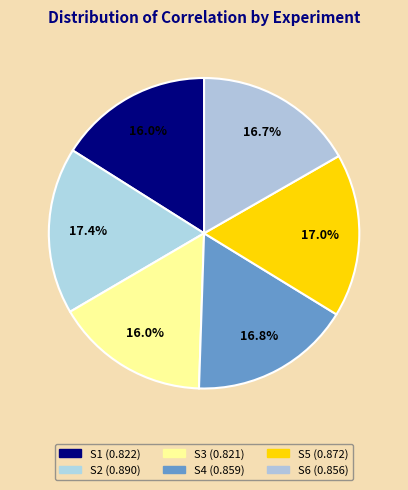

What percentage do S2 and S5 together represent?

34.4%